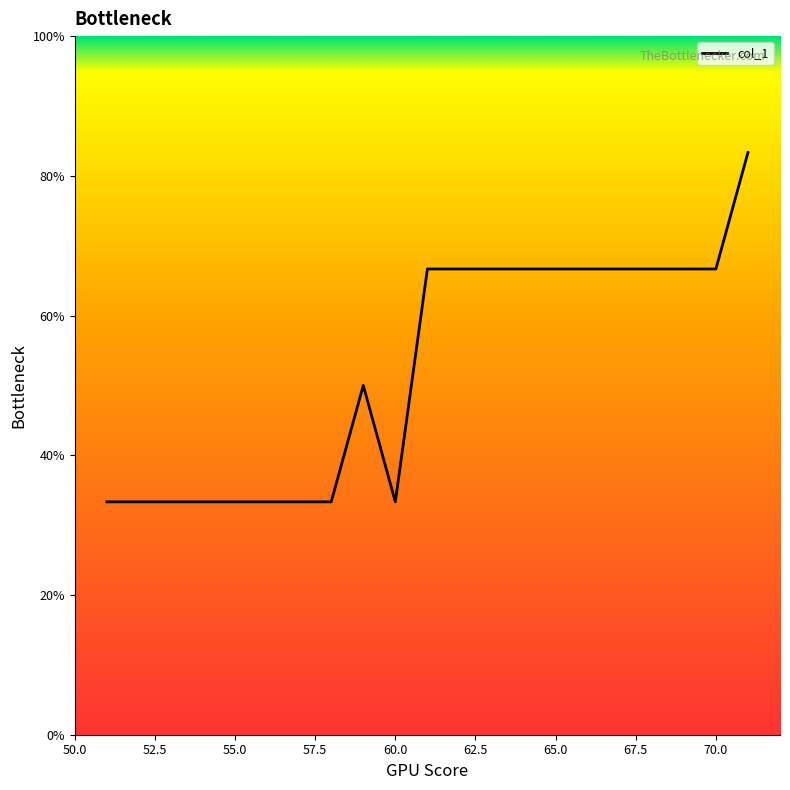

What is the smallest value displayed?

33.3